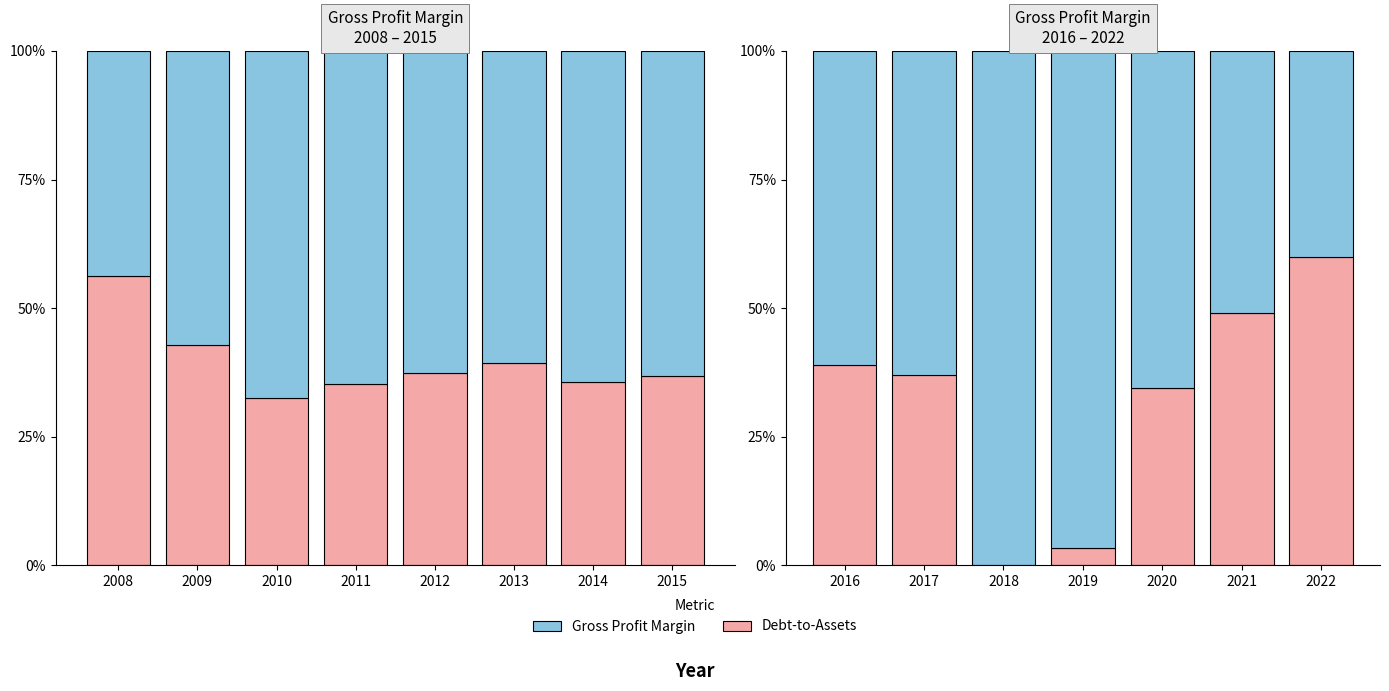

Which series has the largest range (max minus min)?

Debt-to-Assets